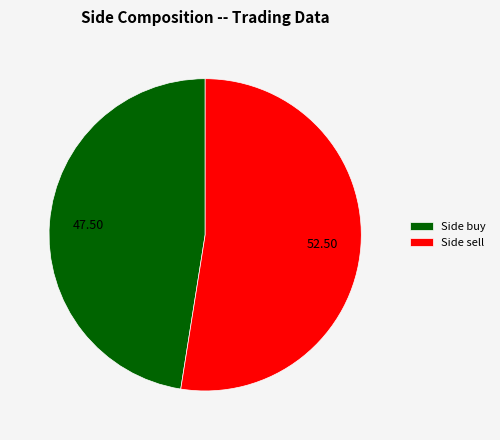

Between Side sell and Side buy, which is larger?

Side sell